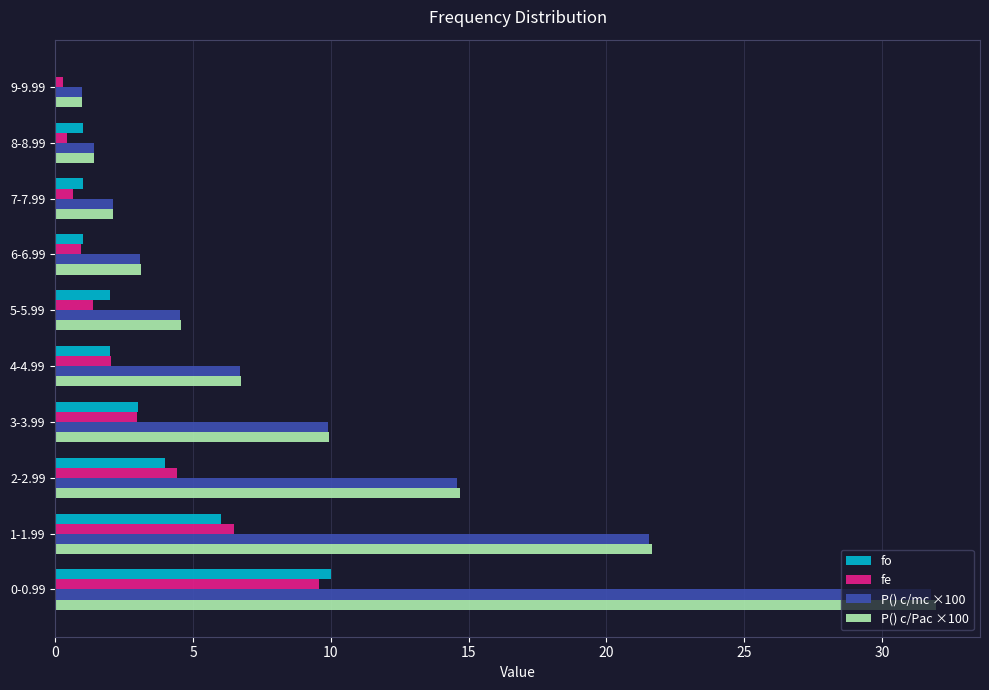

How many fo values are between 1 and 4?

7